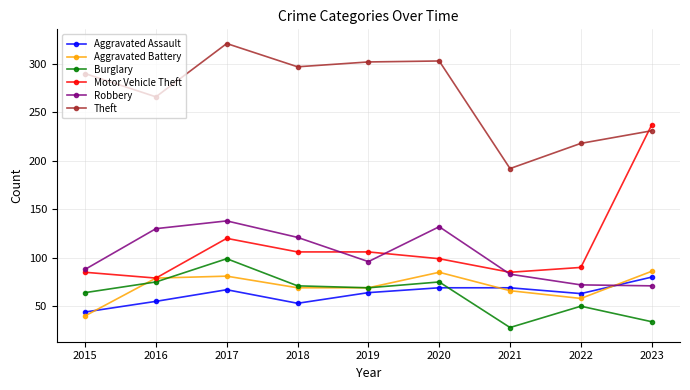

Is the value of Robbery at 2020 greater than the value of Burglary at 2023?

Yes